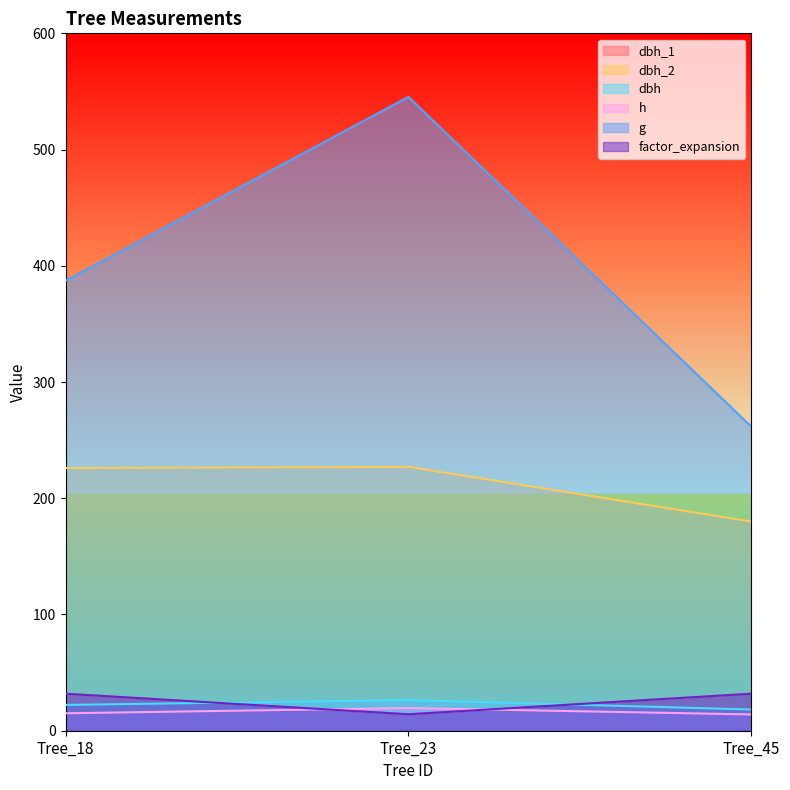

Does the chart display data point markers on the line(s)?

No